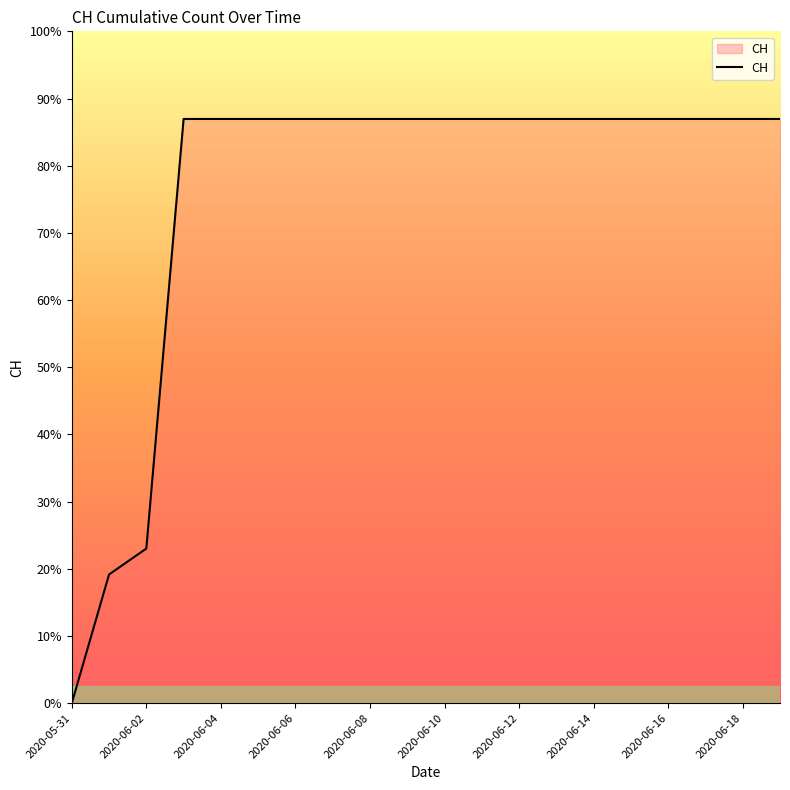

Reading left to right, list all the values displayed in this chart.

0	139	167	631	631	631	631	631	631	631	631	631	631	631	631	631	631	631	631	631